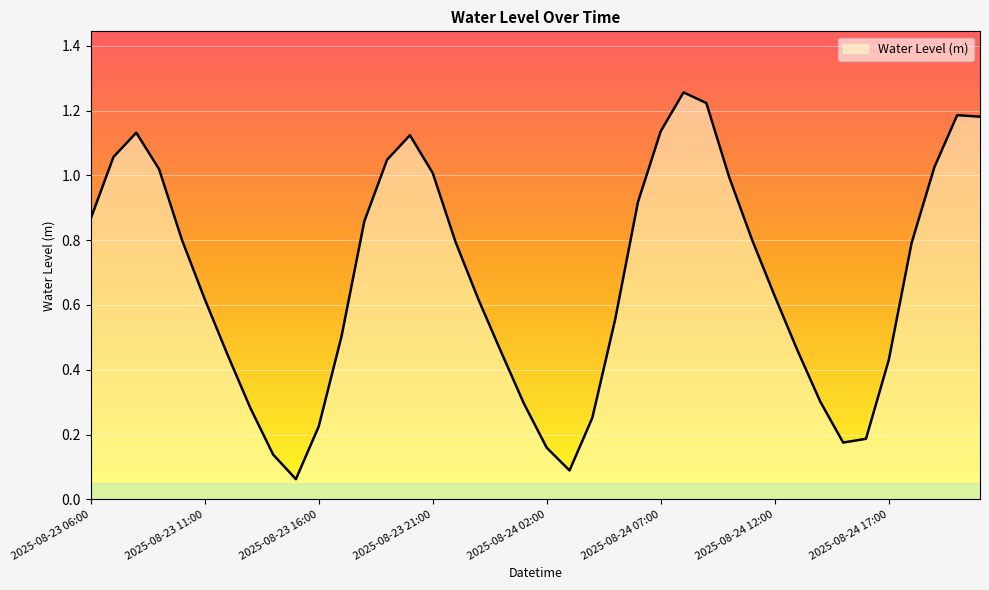

Which category has the lowest value across all series?

2025-08-23 15:00